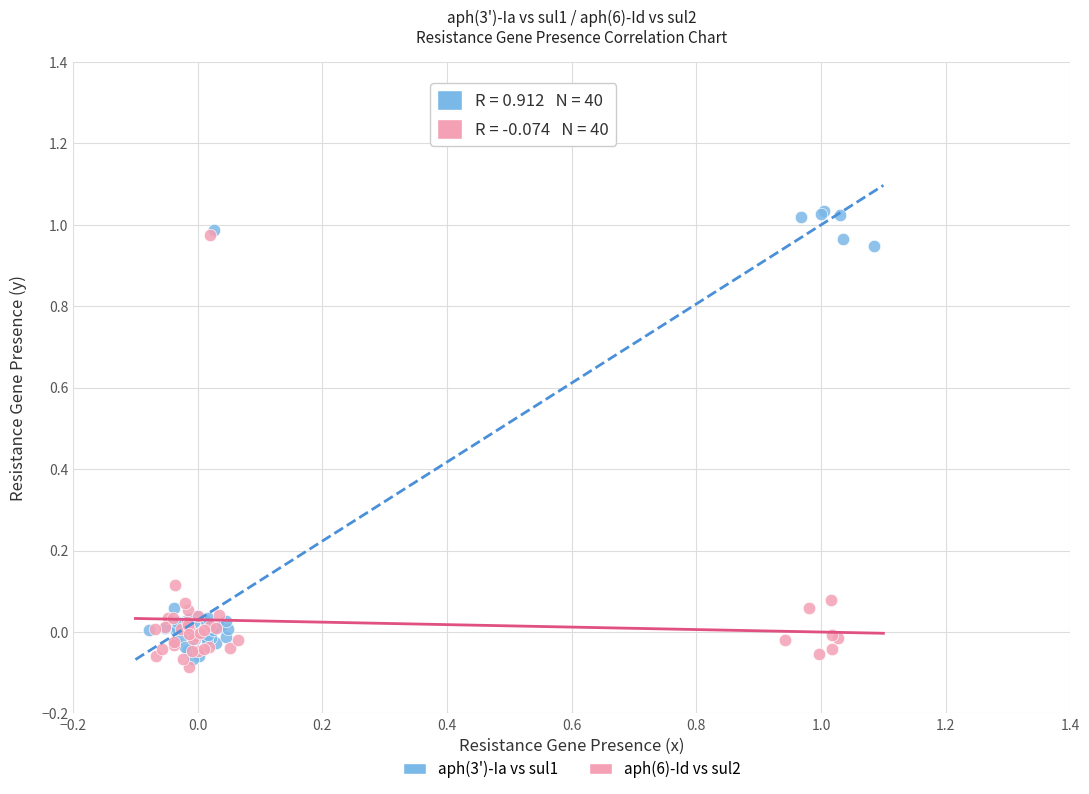

Which series contains the lowest Y value?

aph(6)-Id vs sul2